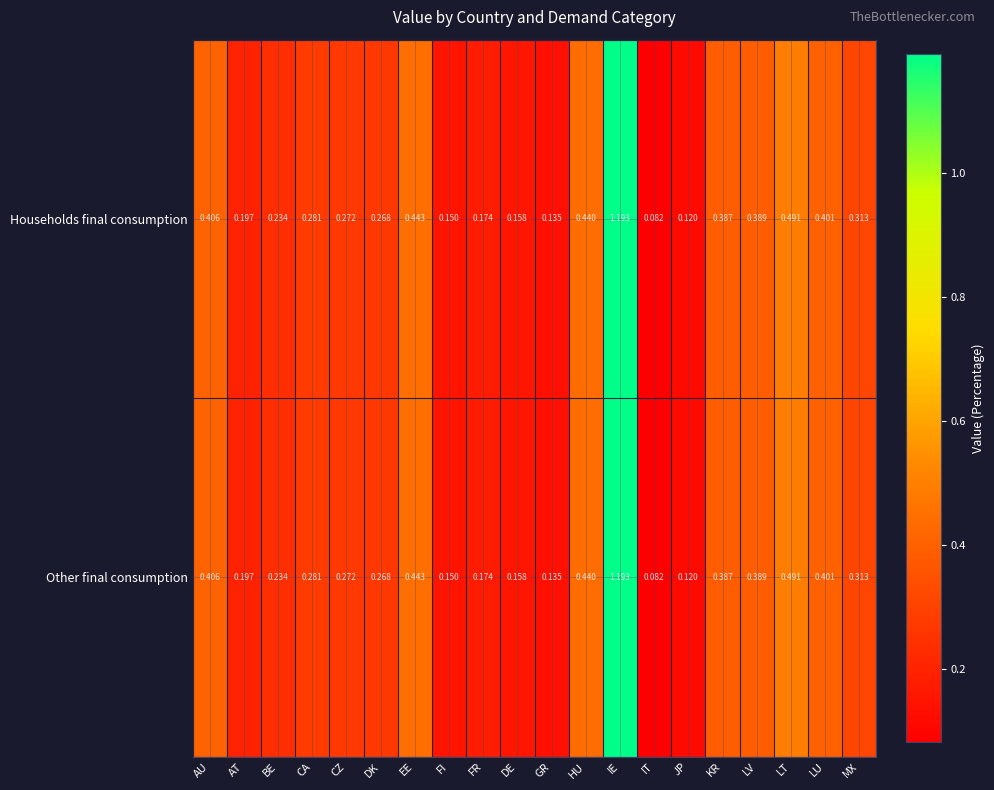

Which category has the highest value across all series?

IE